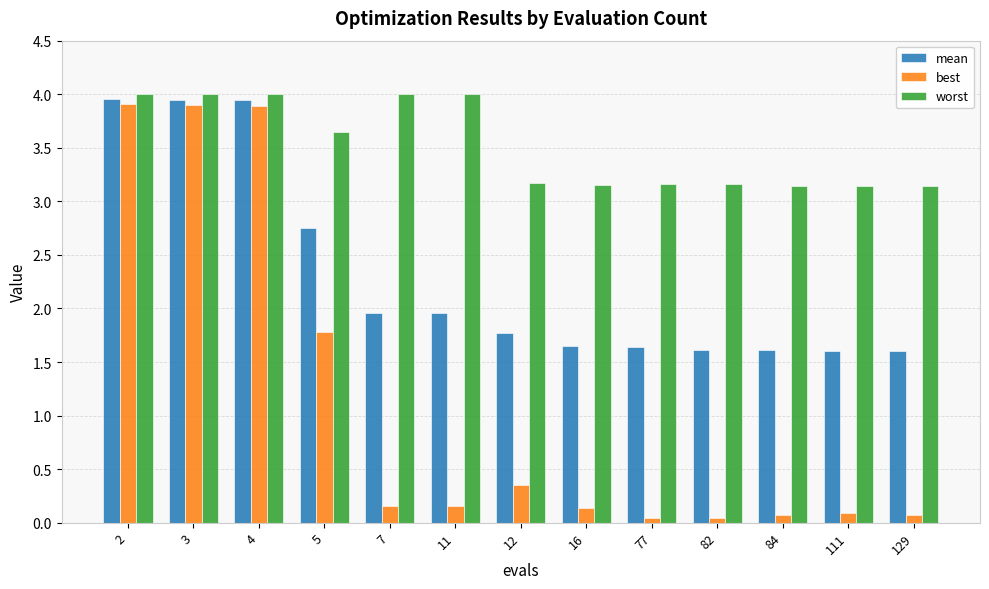

List the series in order of their overall mean, highest first.

worst, mean, best